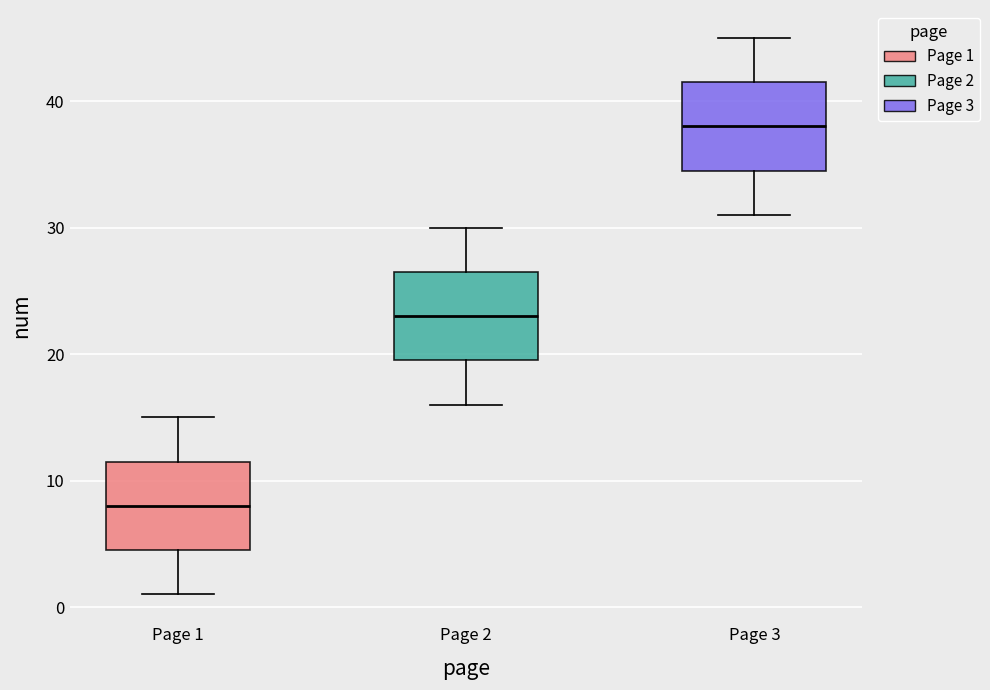

Where is the upper edge of the box for Page 2 on the y-axis? The values are not printed on the chart, so give them approximately, as read against the axis.

27